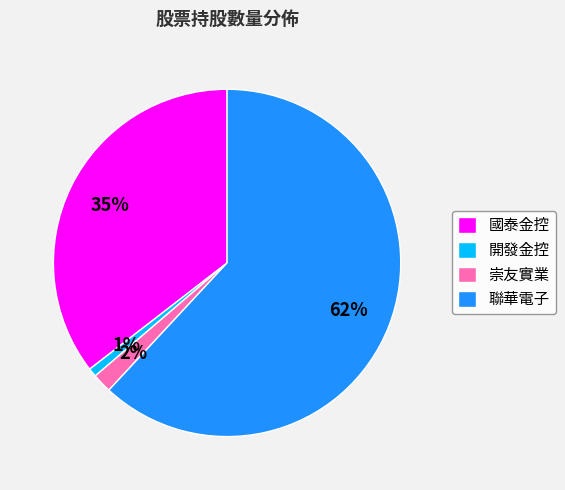

What is the majority slice?

聯華電子